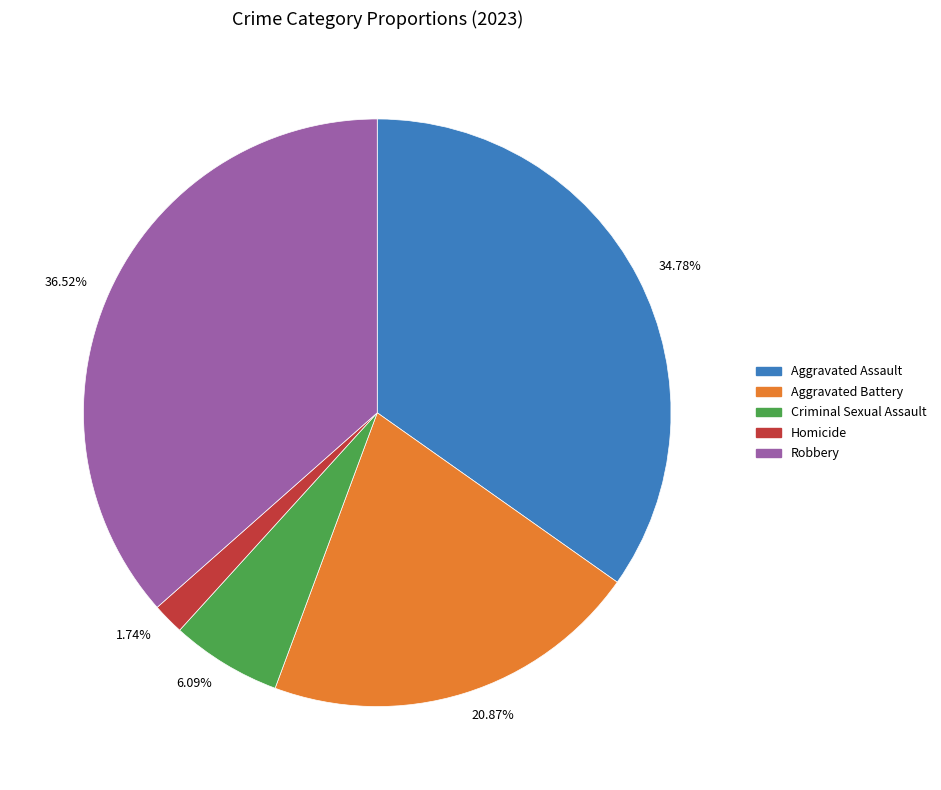

Combined, do 1.74% and 36.52% account for over 50%?

No